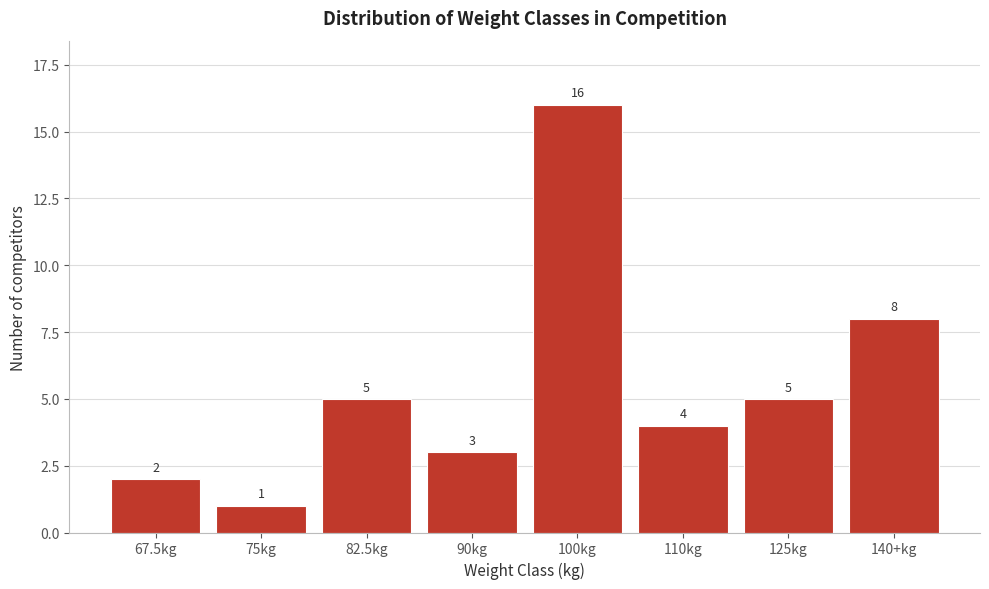

Reading left to right, extract all data points from this chart.

2	1	5	3	16	4	5	8